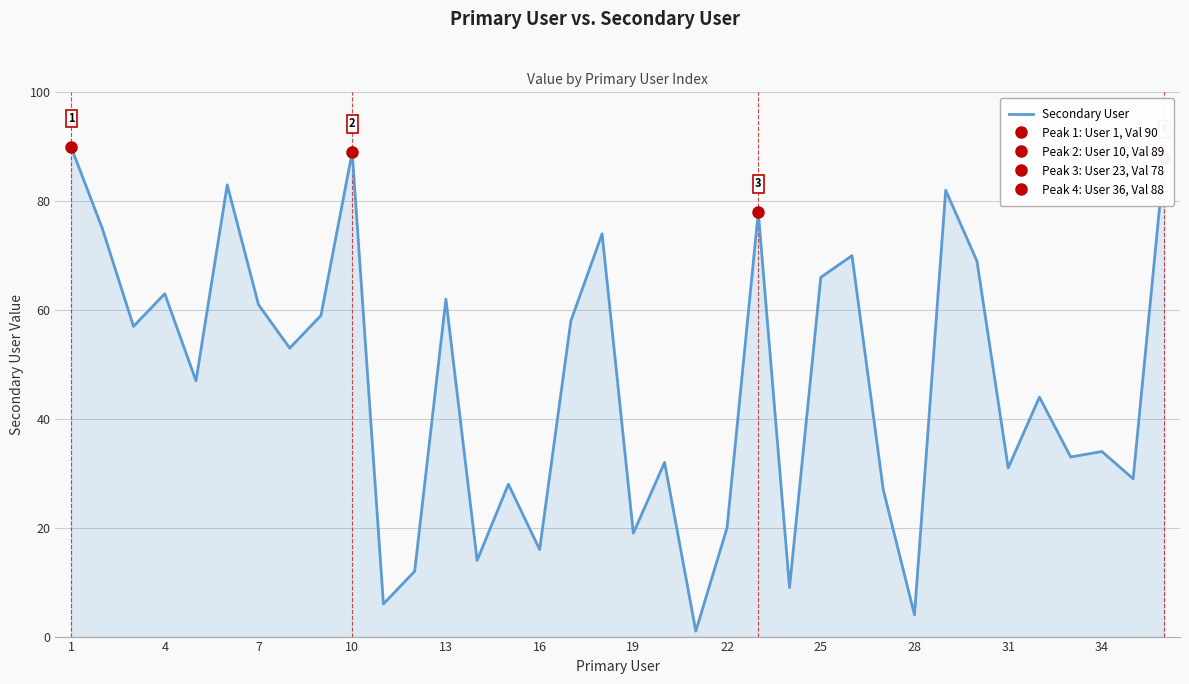

How many values are below 53?

18